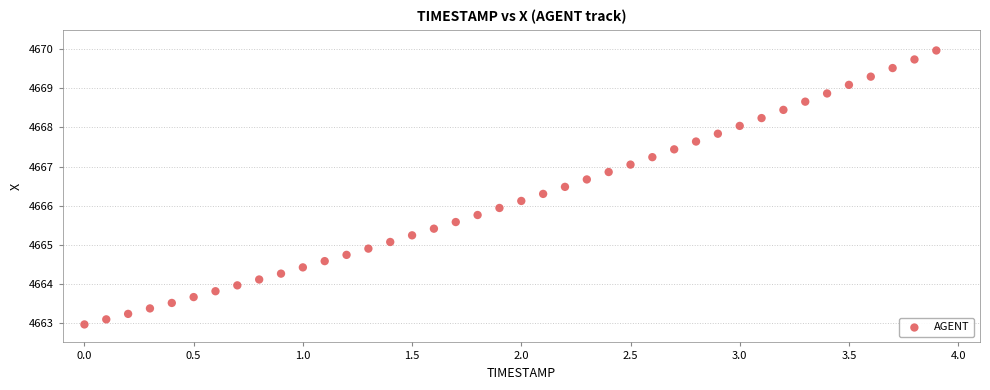

What is the range of X values (max minus min)?

3.9